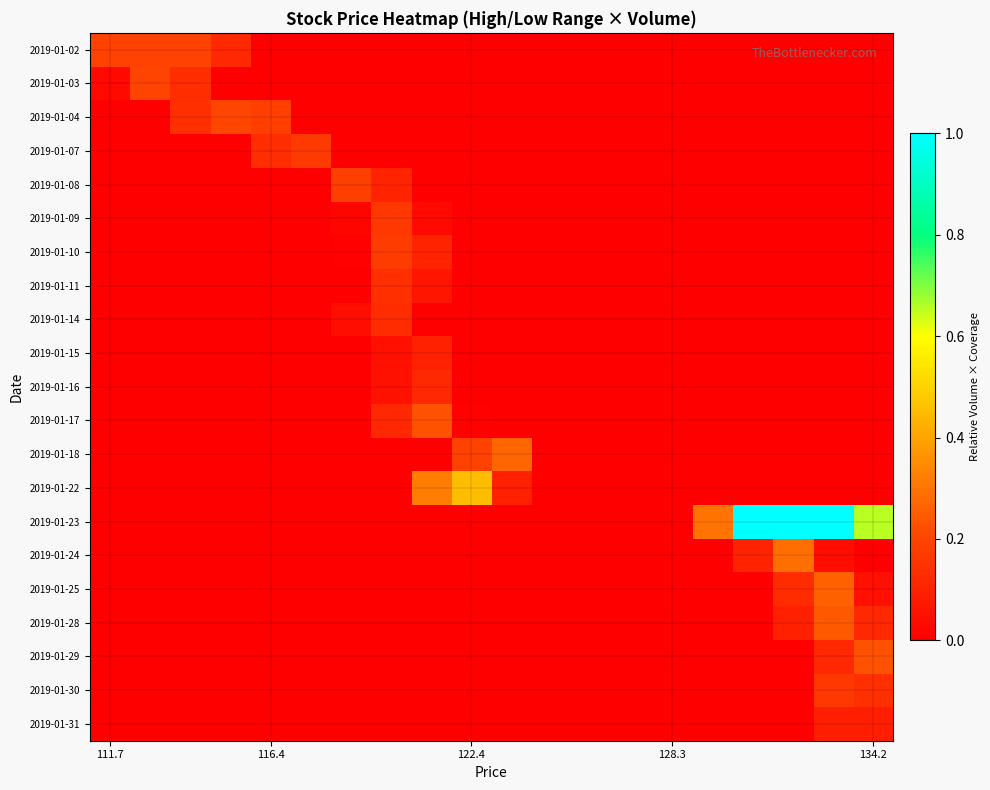

Which series has the largest total across all categories?

2019-01-23